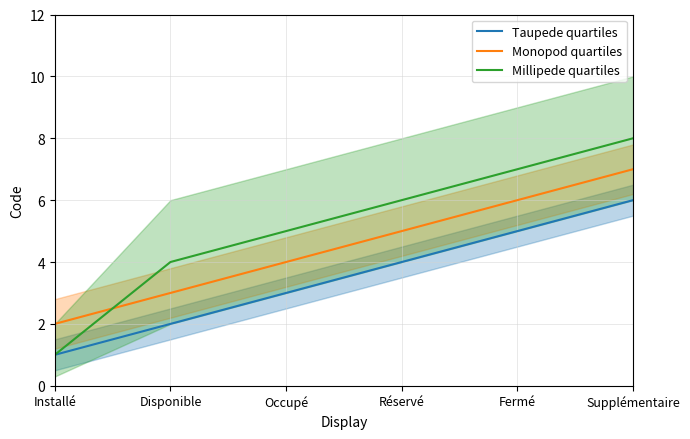

Which category has the highest value in the Millipede quartiles series?

Supplémentaire